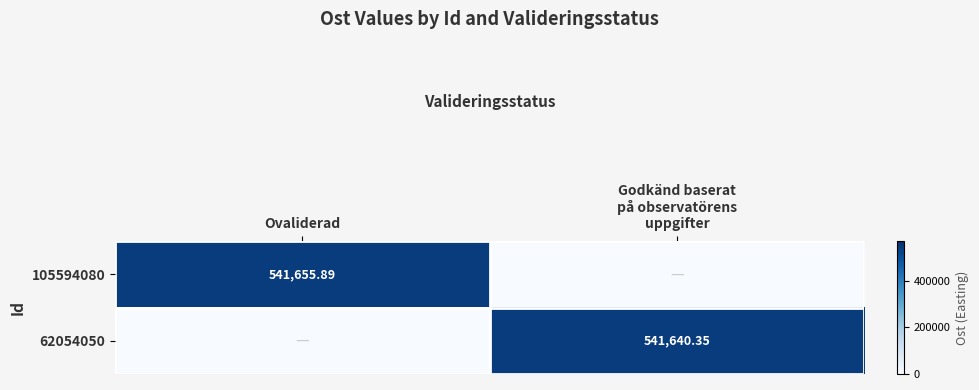

How many values in 105594080 are above zero?

1